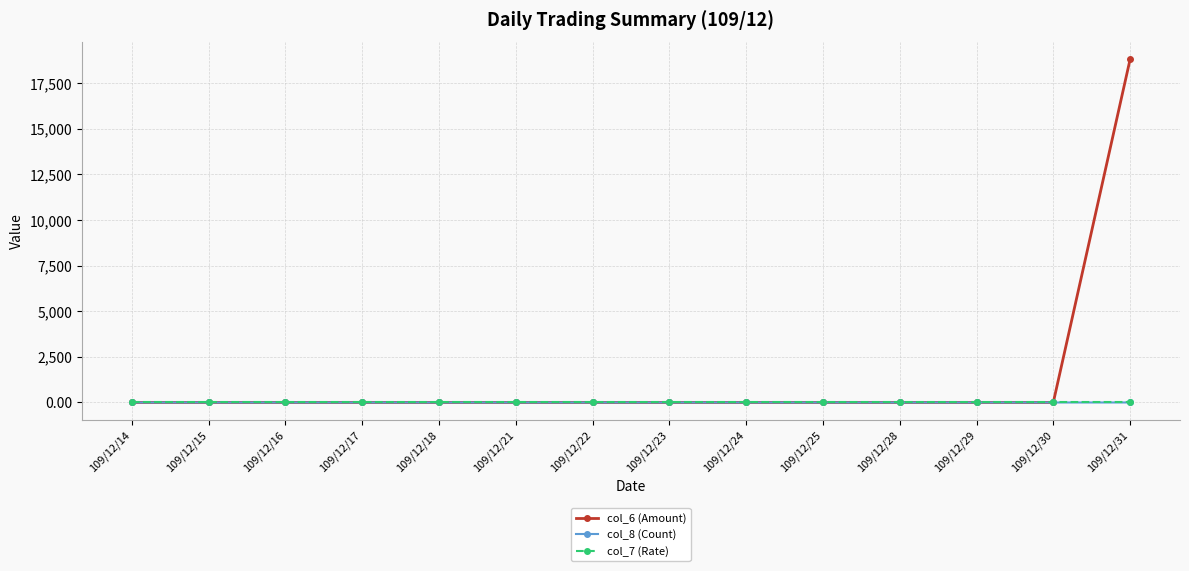

Which series has the widest spread of values?

col_6 (Amount)